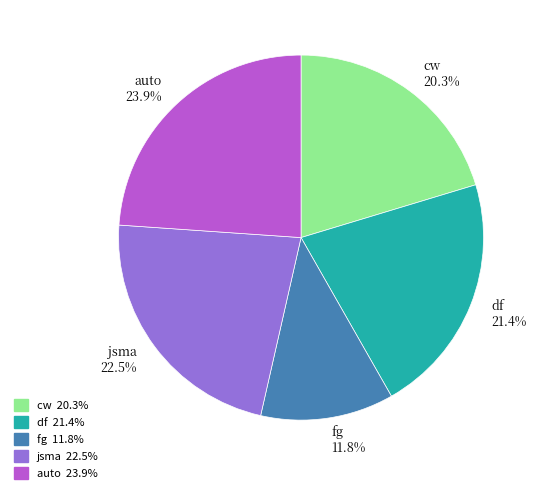

What is the ratio of the value at fg to the value at cw?

0.6